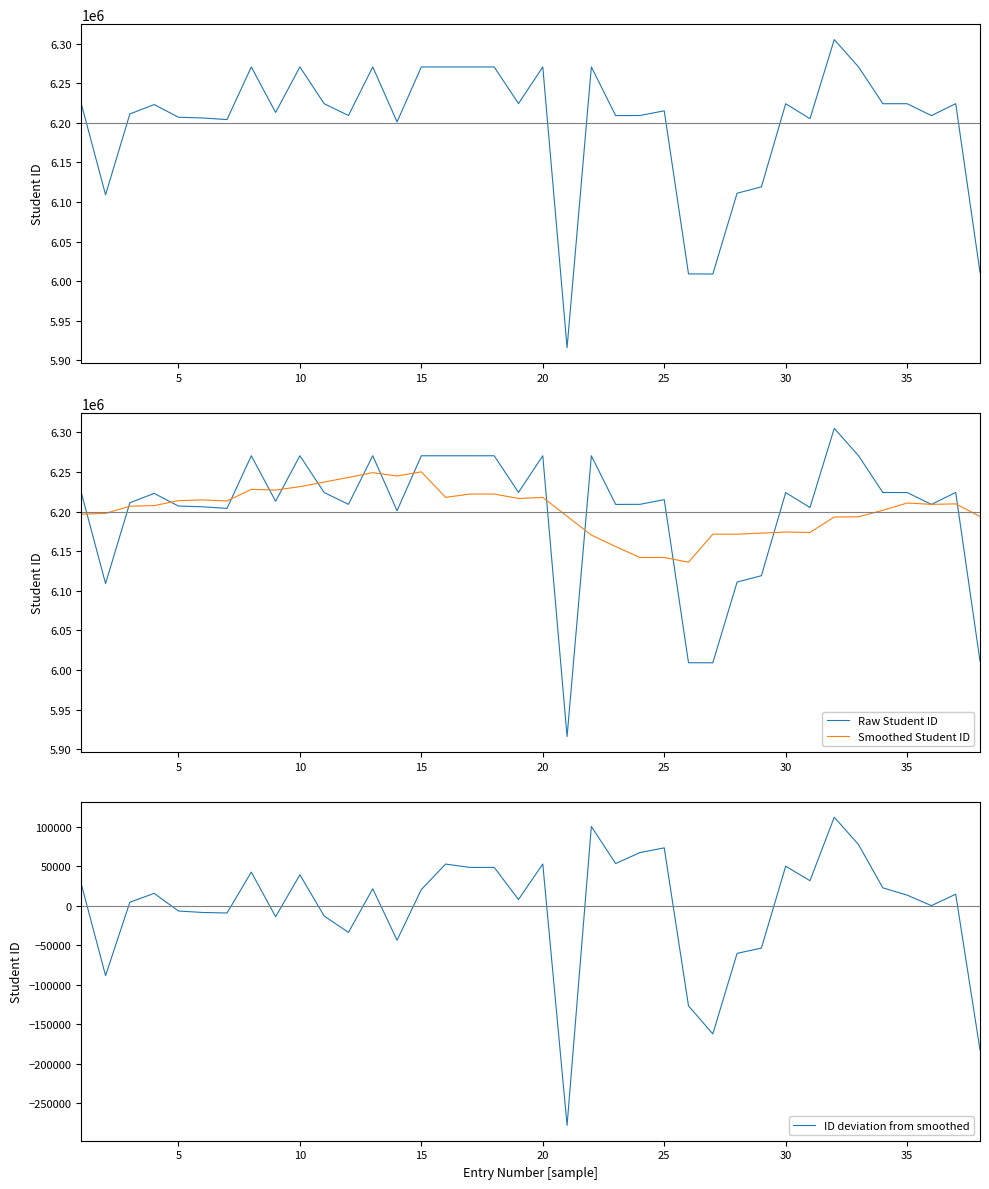

Does the chart have visible grid lines?

No